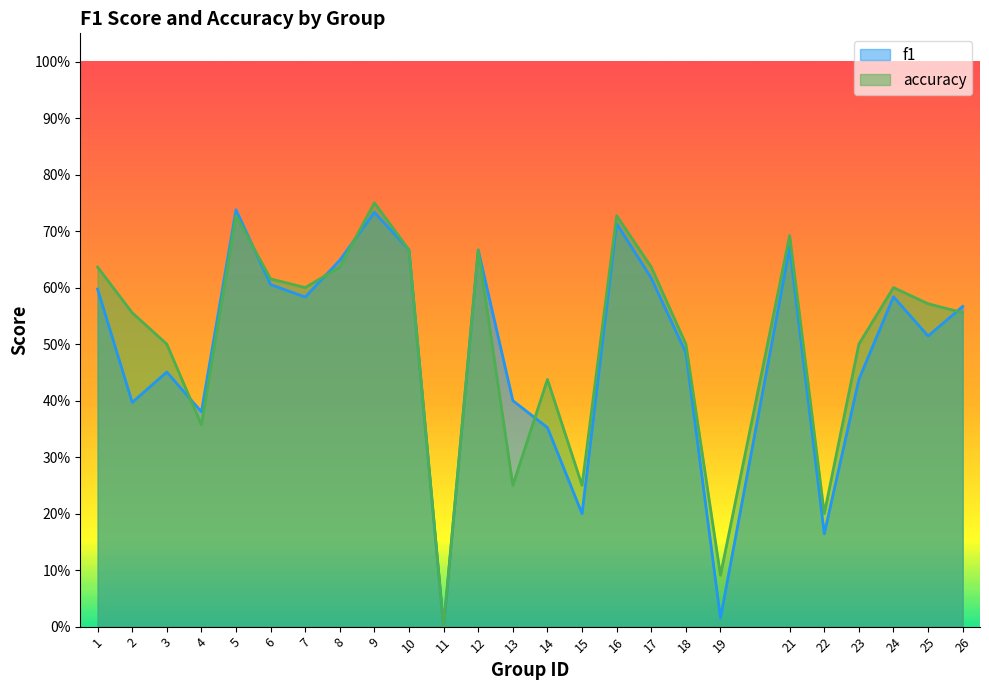

What is the maximum value shown in the chart?

0.8